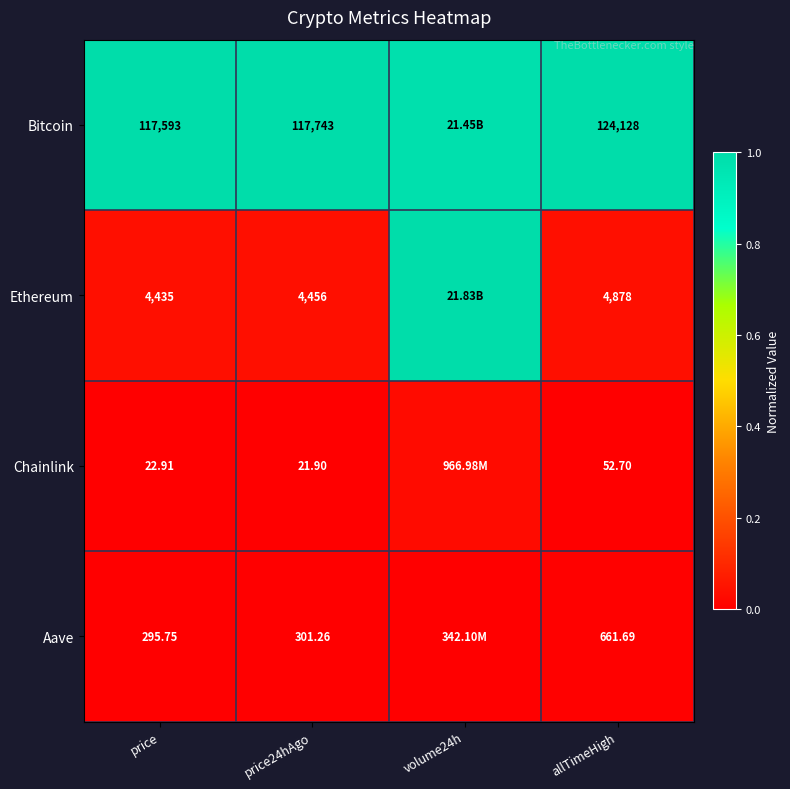

Which series changed the most between price and price24hAgo?

Bitcoin